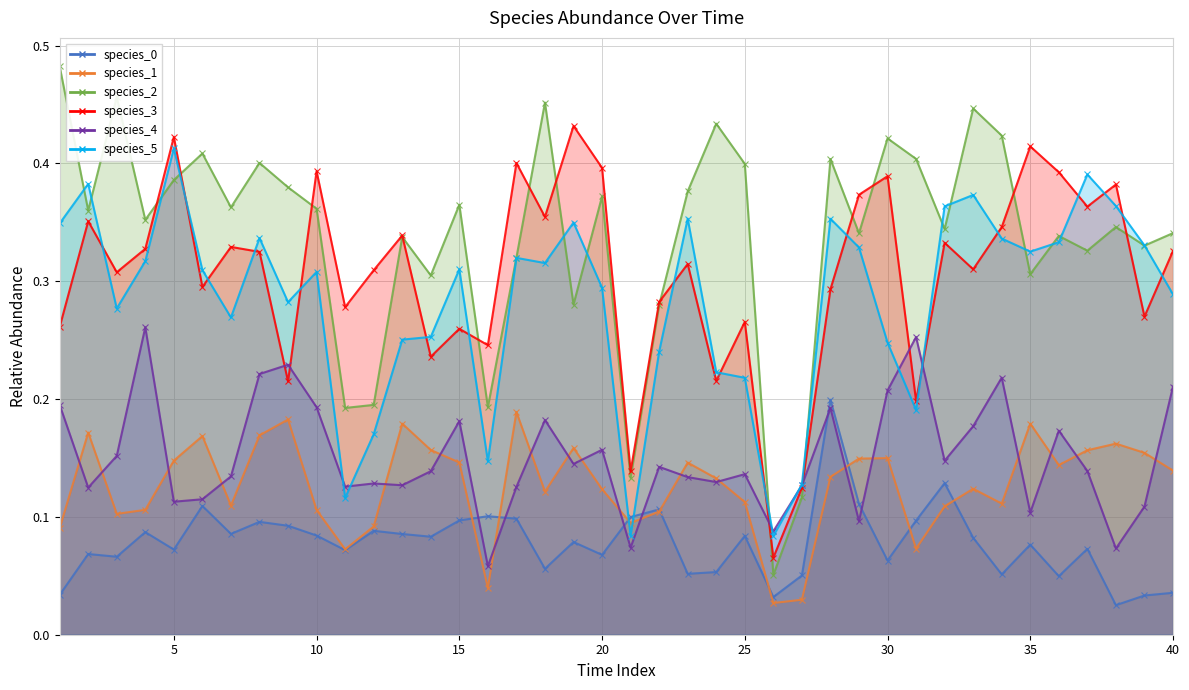

What is the value of the species_2 point at the 6th from the left?

0.4